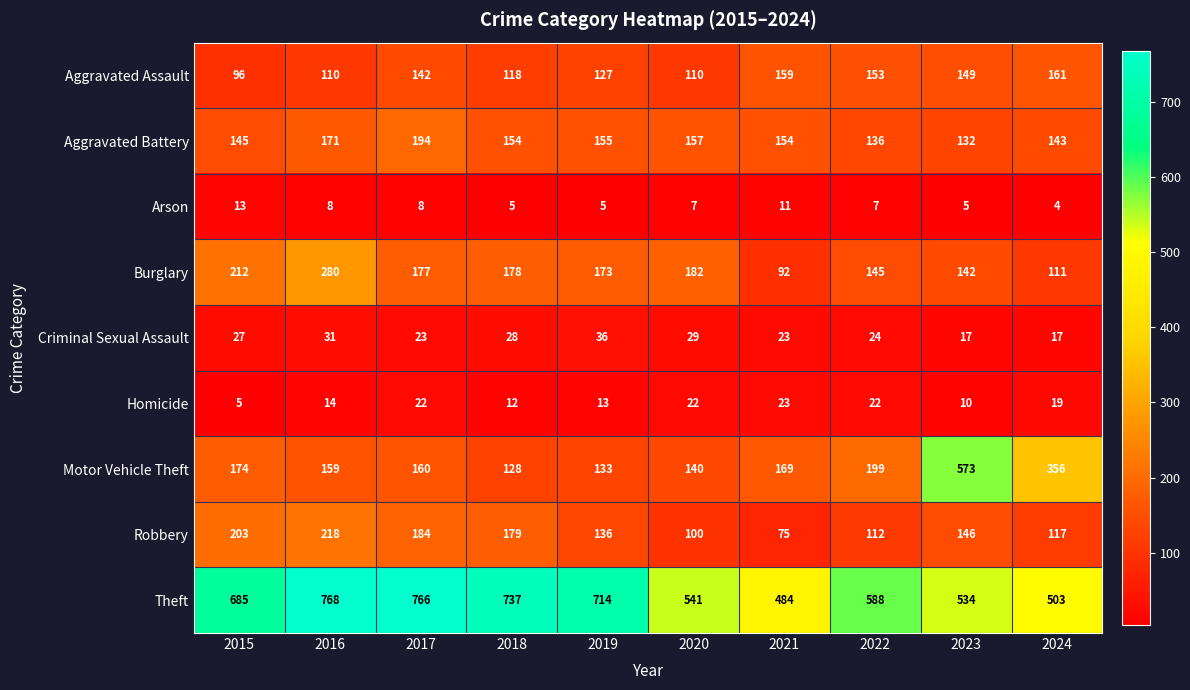

How many values in the Arson series are below 7?

4